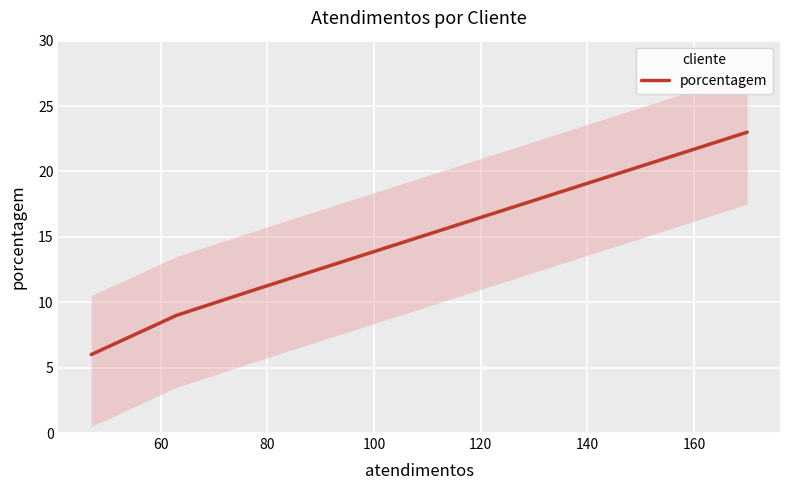

What is the highest value of the porcentagem series?

23